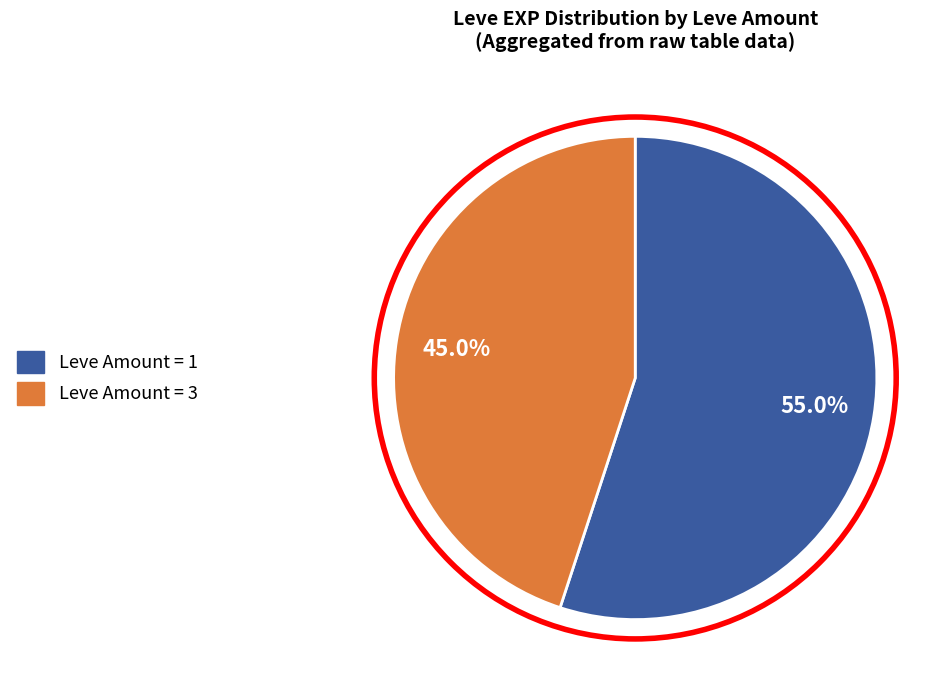

Is there any slice that represents more than half of the pie?

Yes